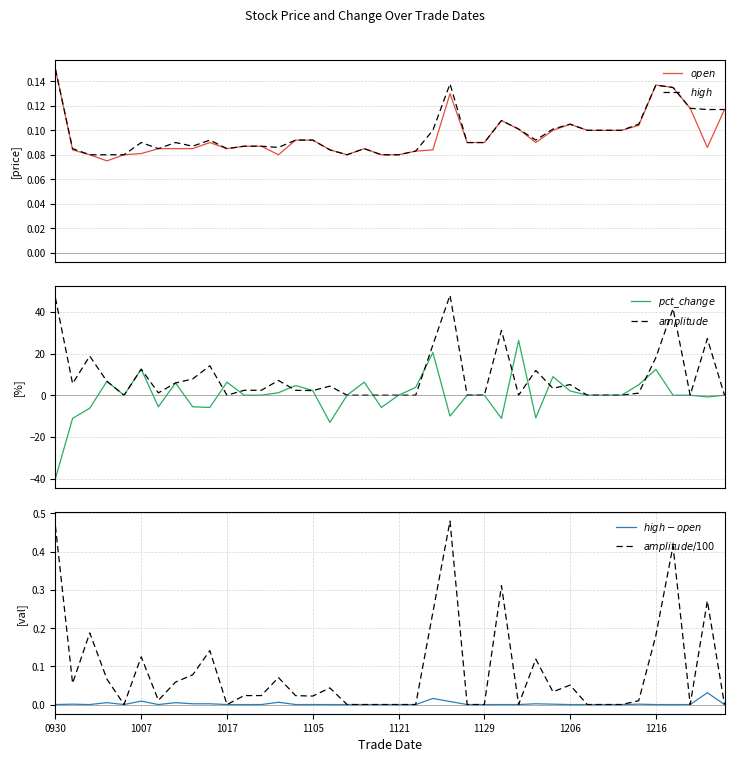

What position from the right is 11?

29